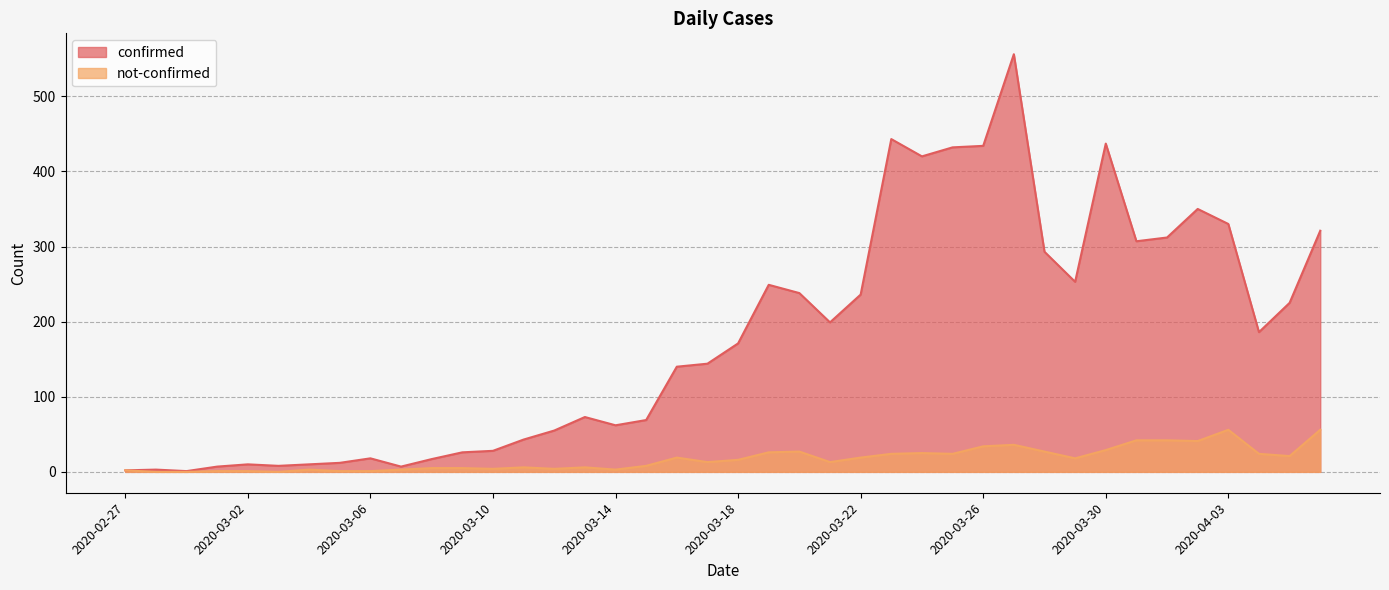

Which series changed the most between 2020-03-24 and 2020-04-04?

confirmed